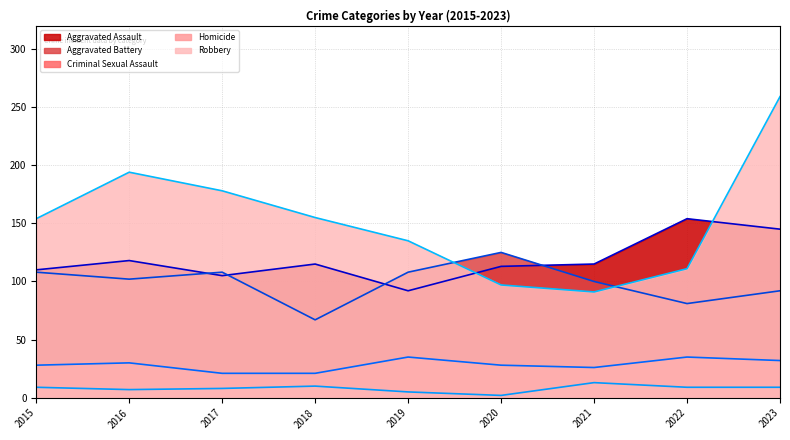

Which series has the widest spread of values?

Robbery (line)